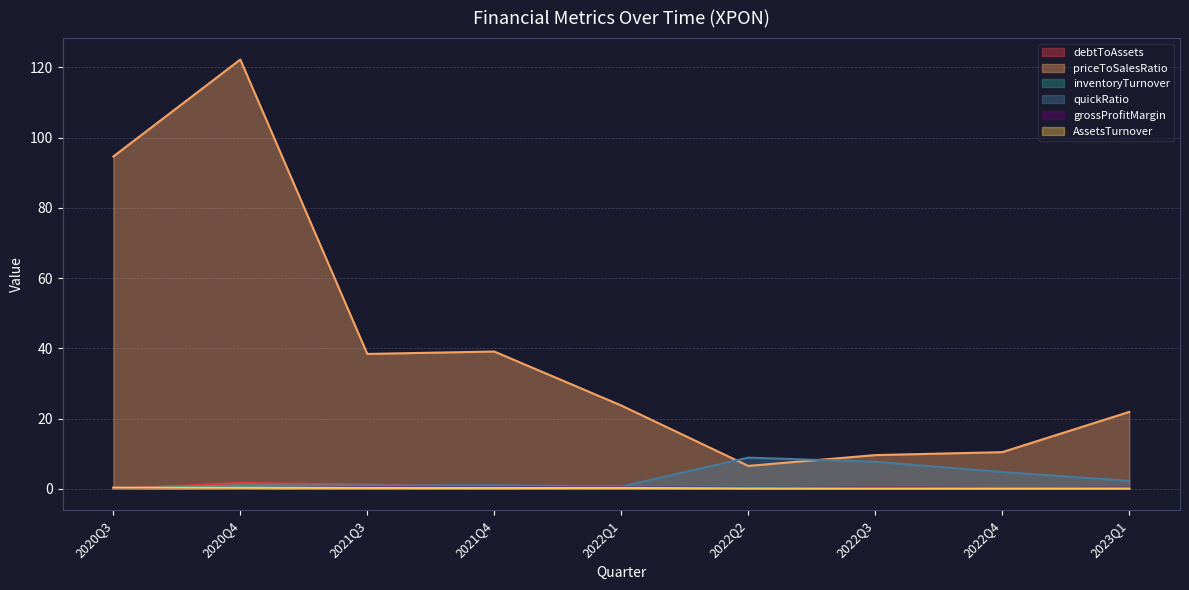

How many interior local valleys does the inventoryTurnover series have?

2